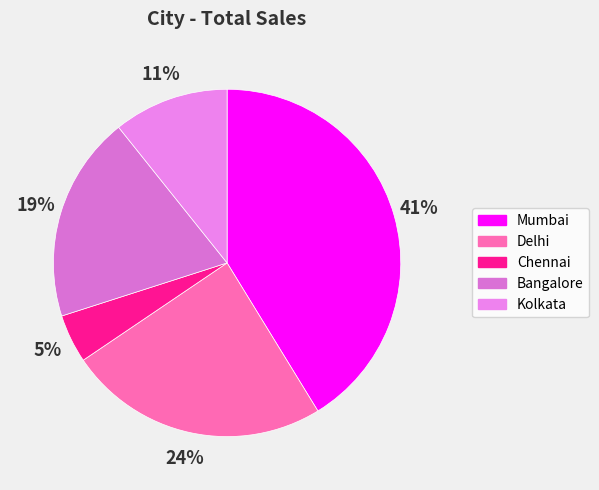

What percentage is the Bangalore slice, to the nearest percent?

19%